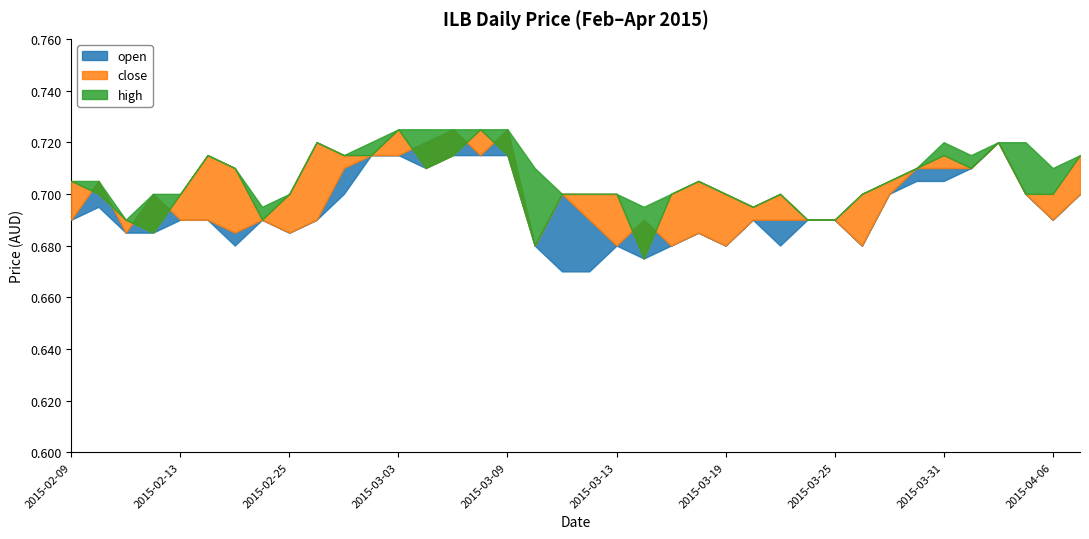

Between 2015-03-13 and 2015-03-30, which series saw the biggest shift?

open